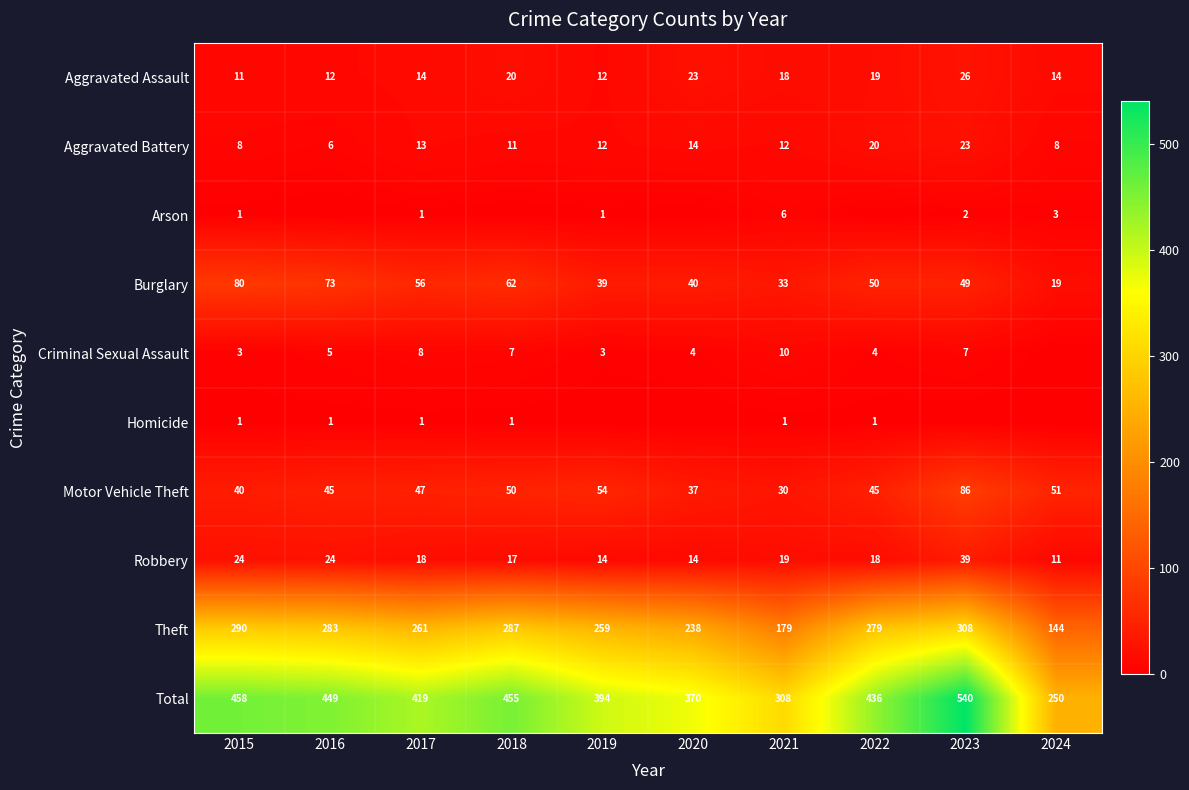

What is the difference between the highest and lowest values at 2017?

418